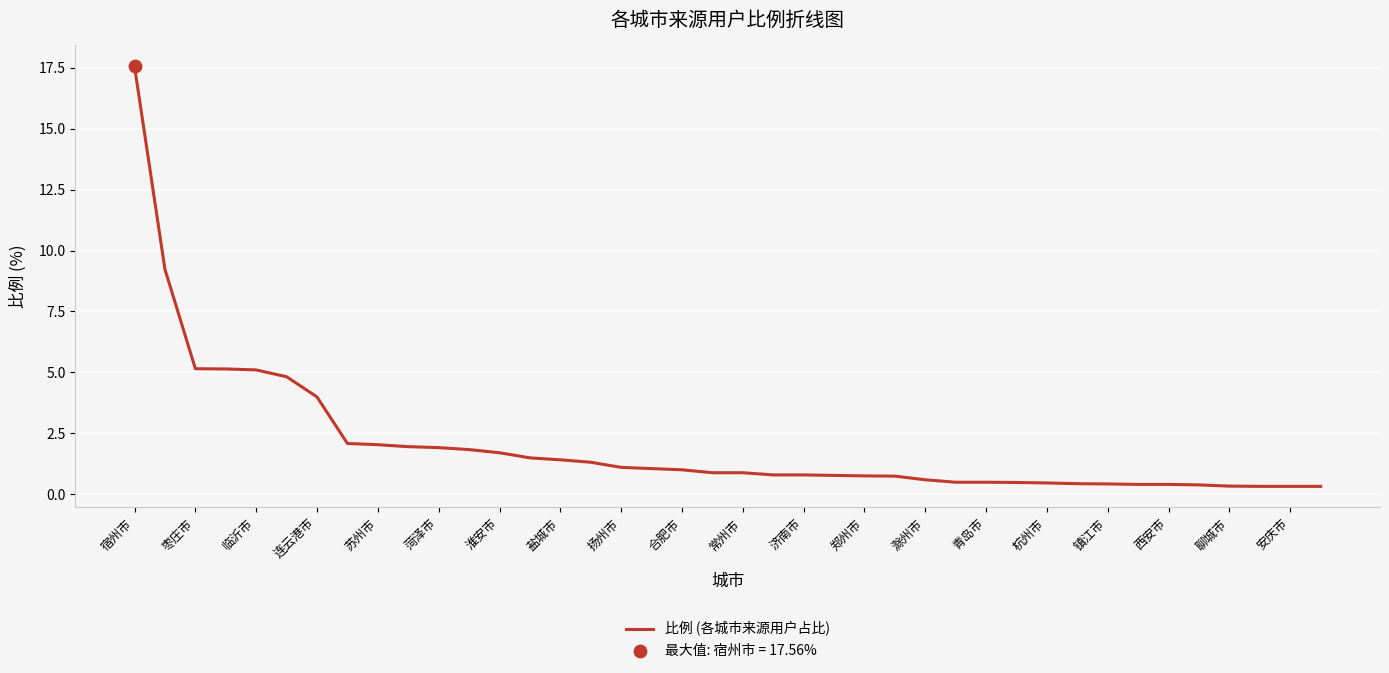

What is the maximum value shown in the chart?

17.6